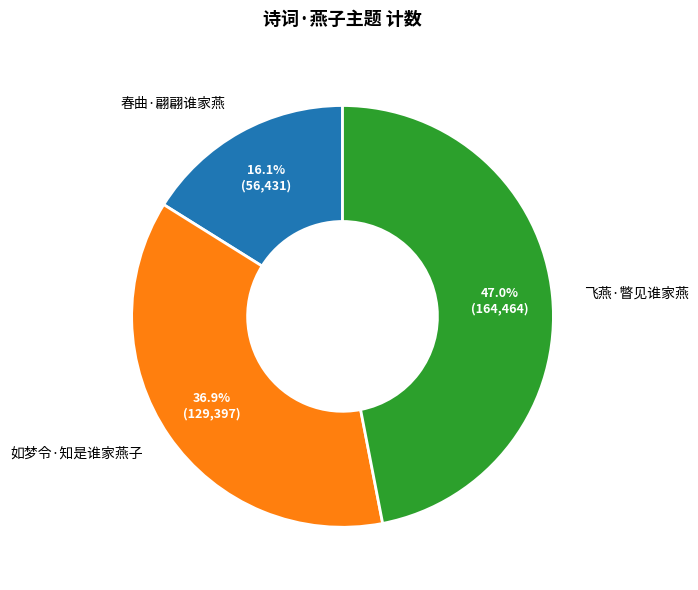

Is it true that 飞燕·瞥见谁家燕 is 35% of the pie?

False